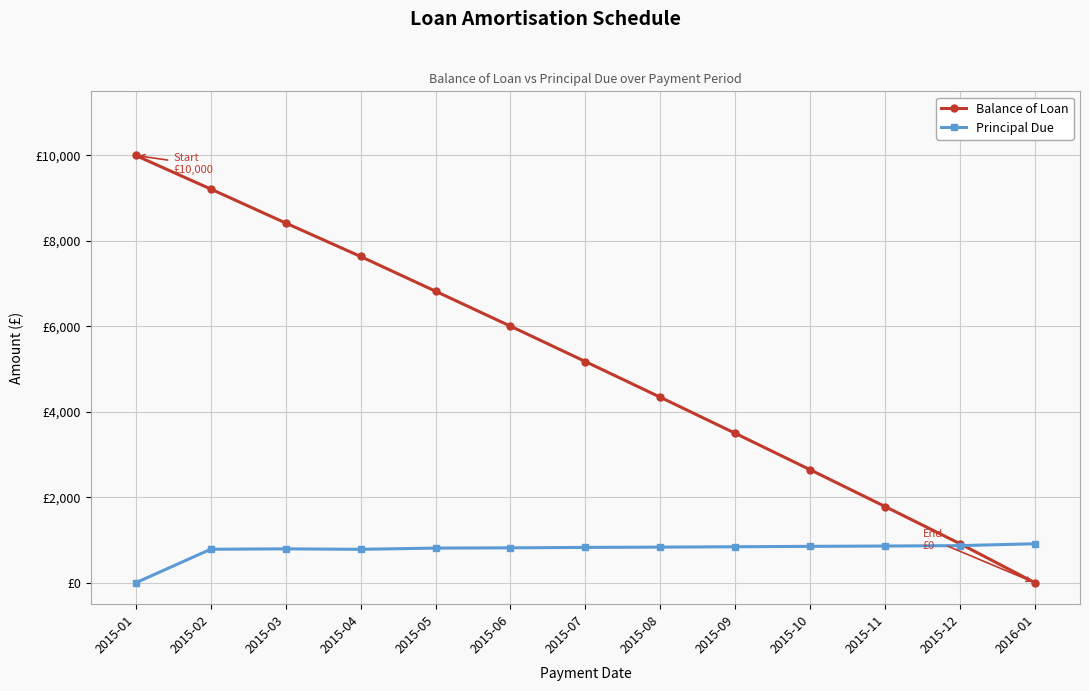

Which series has the largest total across all categories?

Balance of Loan